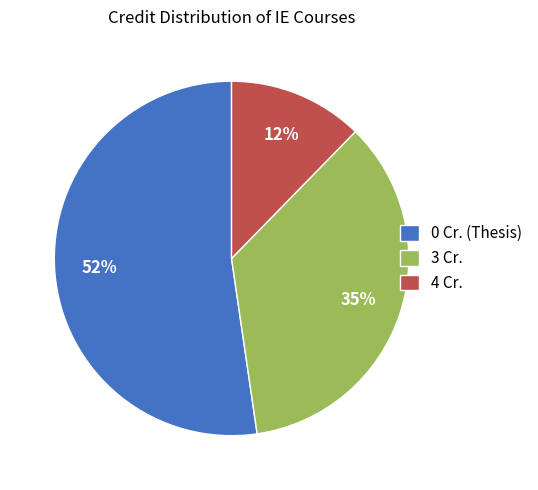

Do 3 Cr. and 4 Cr. together represent more than half of the pie?

No